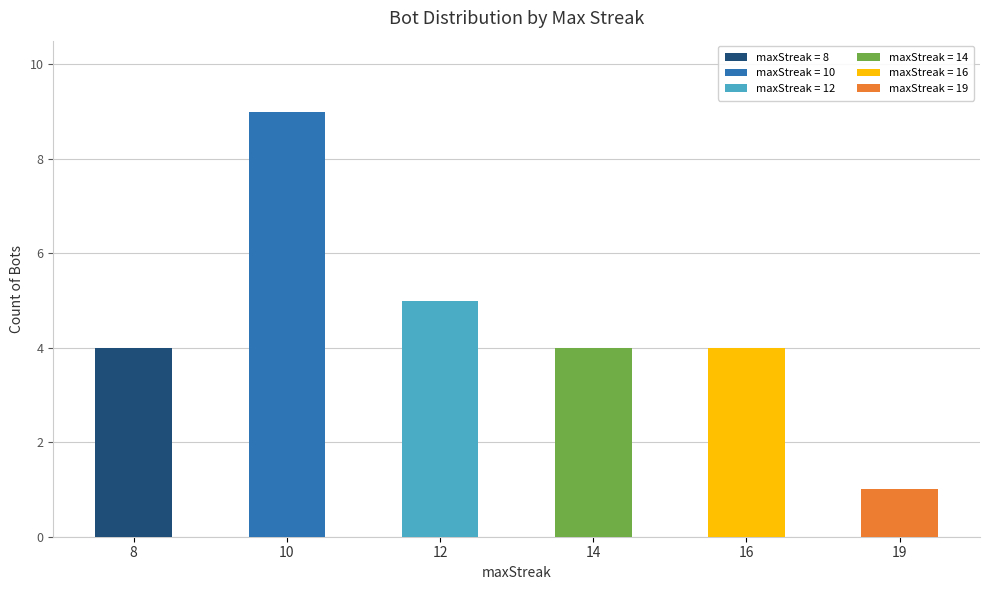

Does the chart contain any negative values?

No